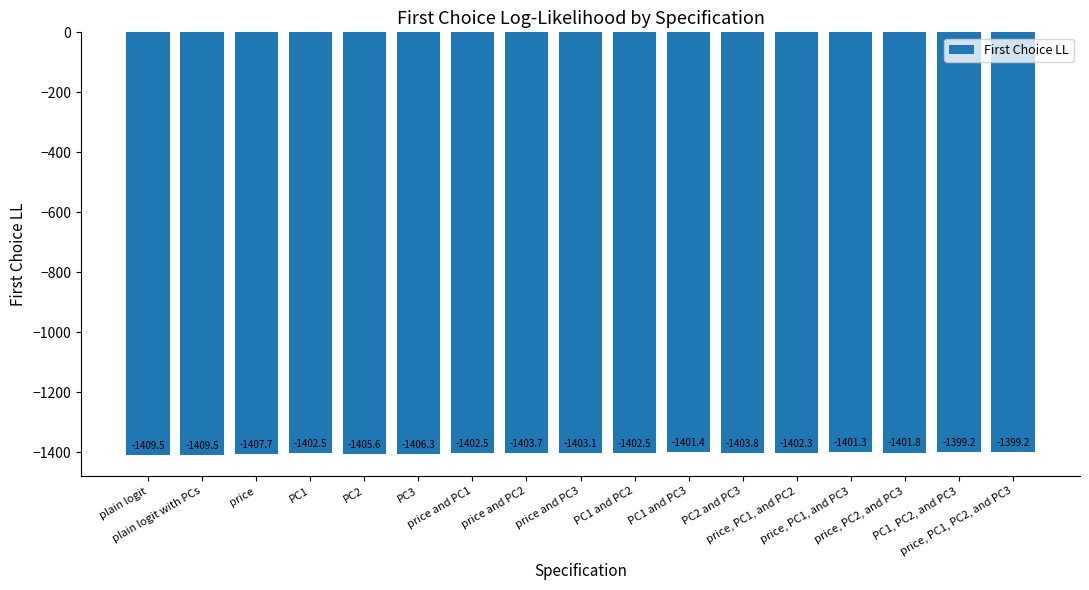

What is the greatest value displayed?

-1399.2